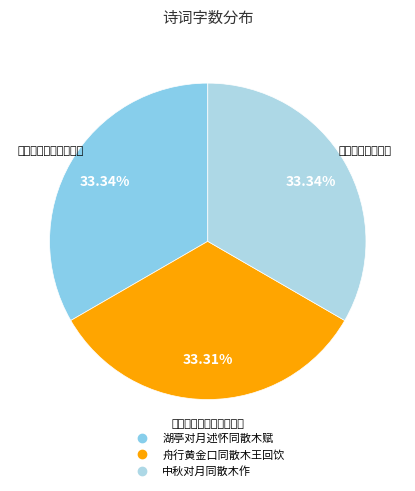

Which slice is the largest?

中秋对月同散木作